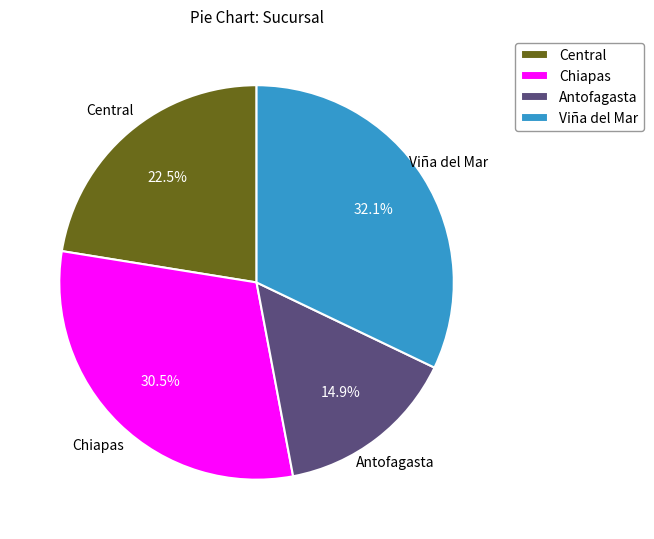

To the nearest percent, what is the average slice percentage?

25%